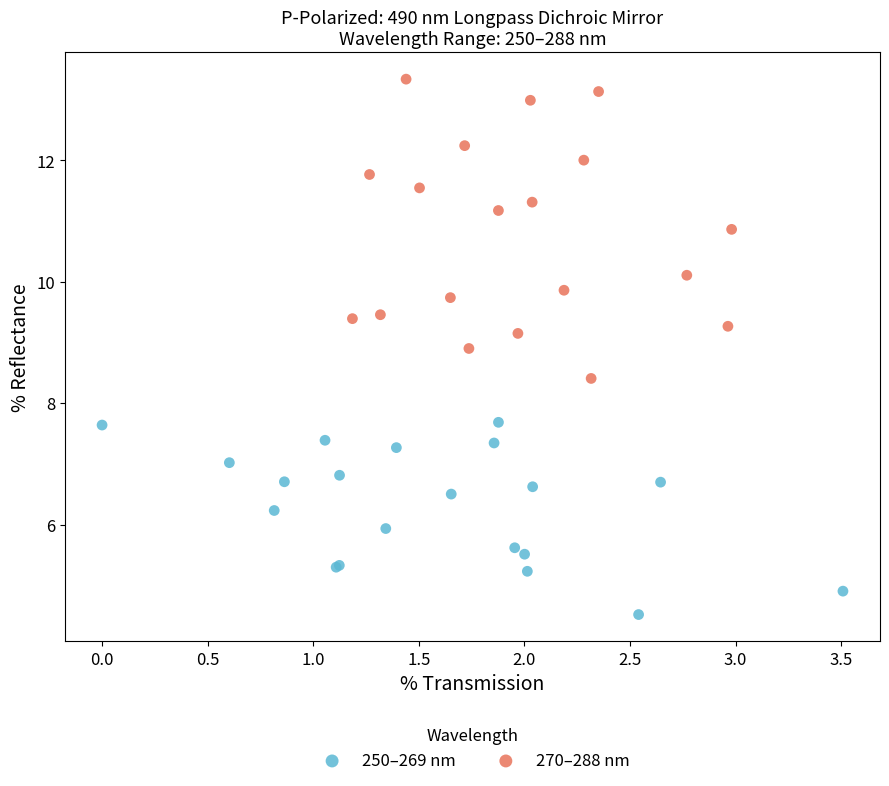

Which series has the widest spread of Y values?

270–288 nm